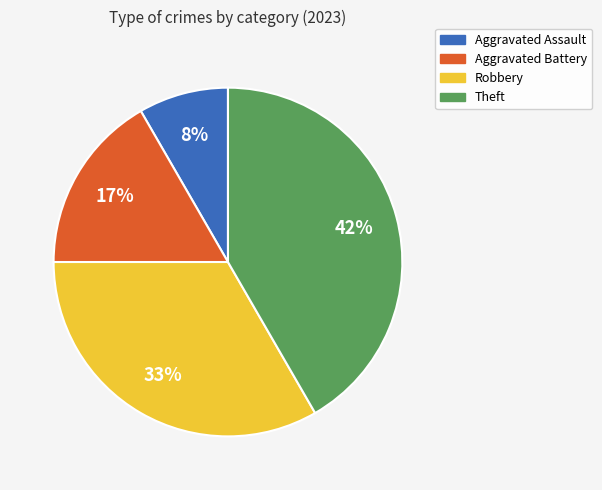

True or false: Robbery accounts for 33% of the total.

True